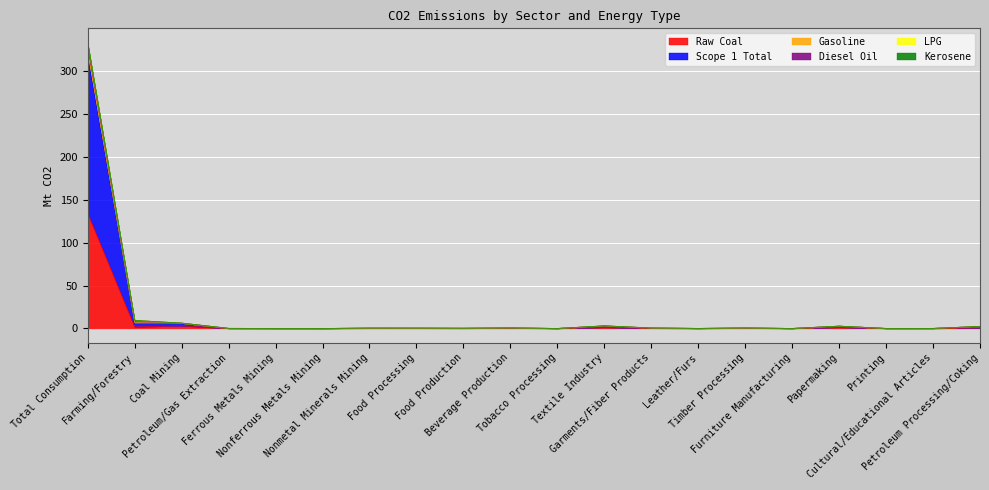

True or false: LPG and Kerosene cross at least once.

False